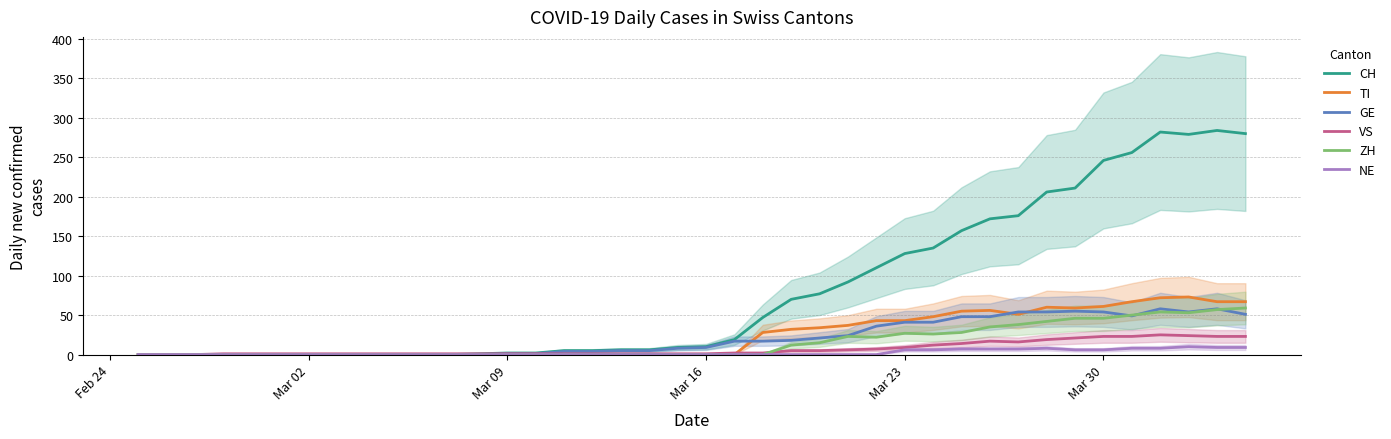

The value of ZH at Mar 16 is 0. True or false?

True